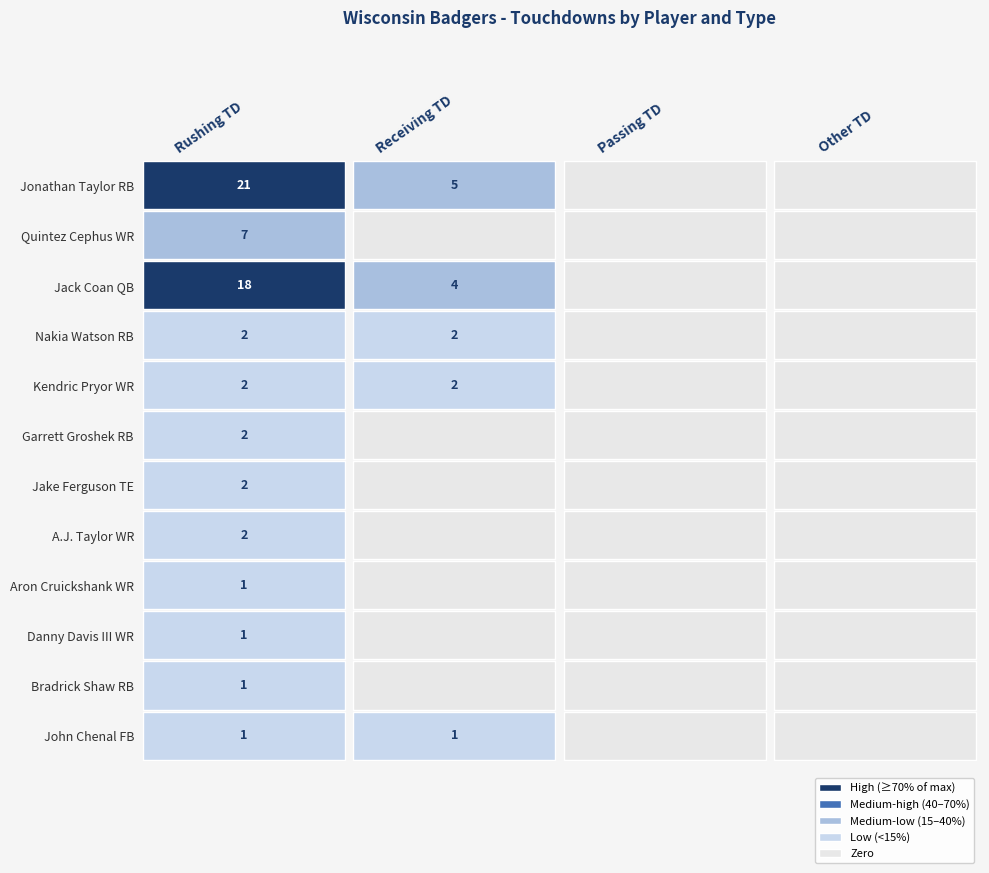

The Jake Ferguson TE series shows 0 at 2. True or false?

True